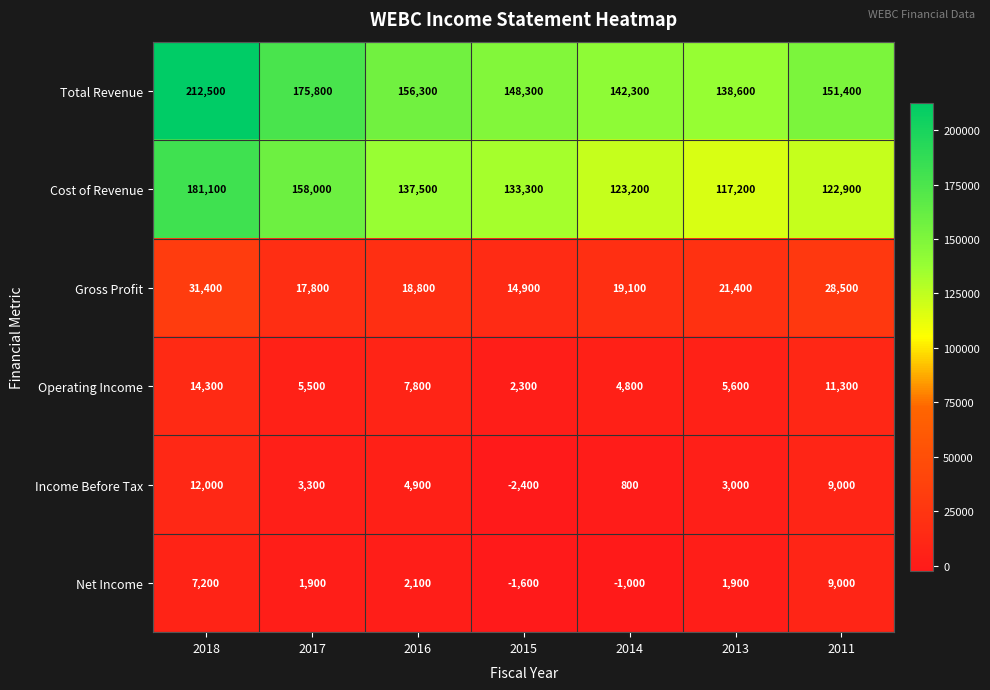

What is the greatest value displayed?

212500